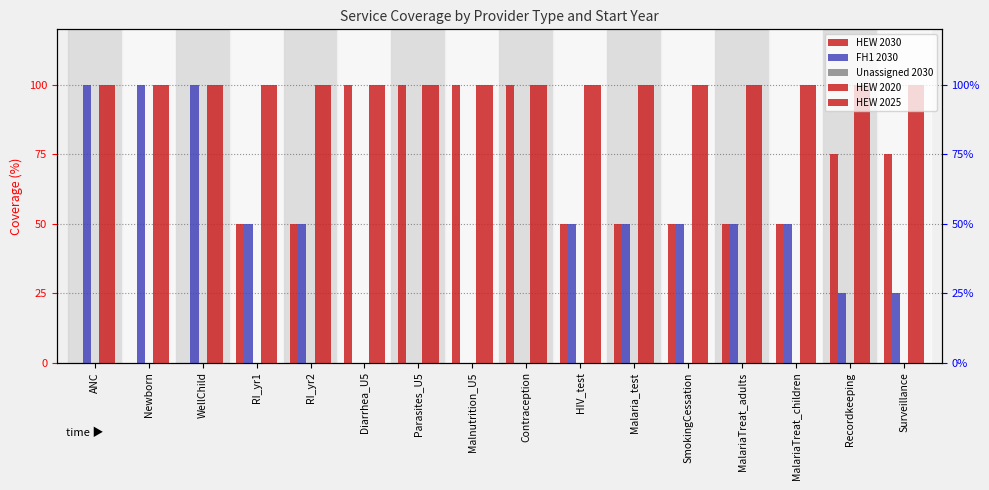

How many bars are there in each group?

5